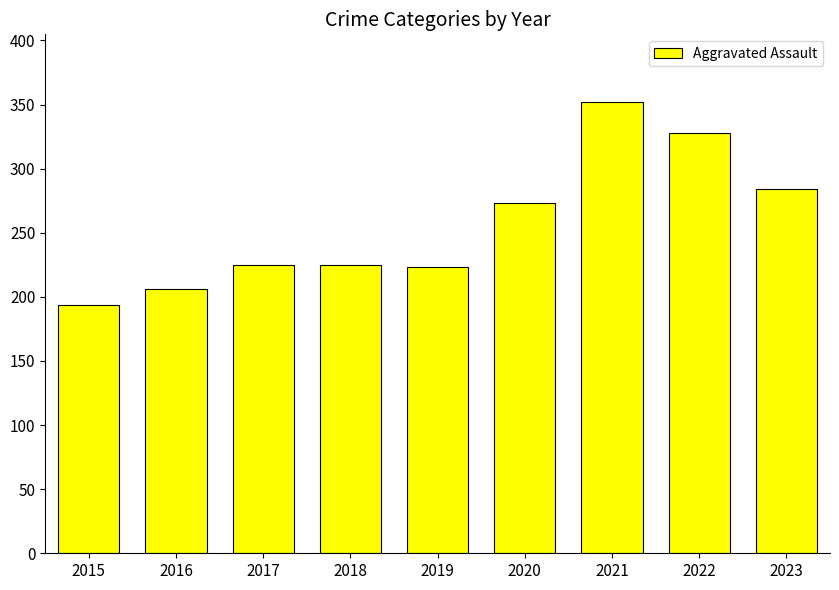

What is the smallest value displayed?

194